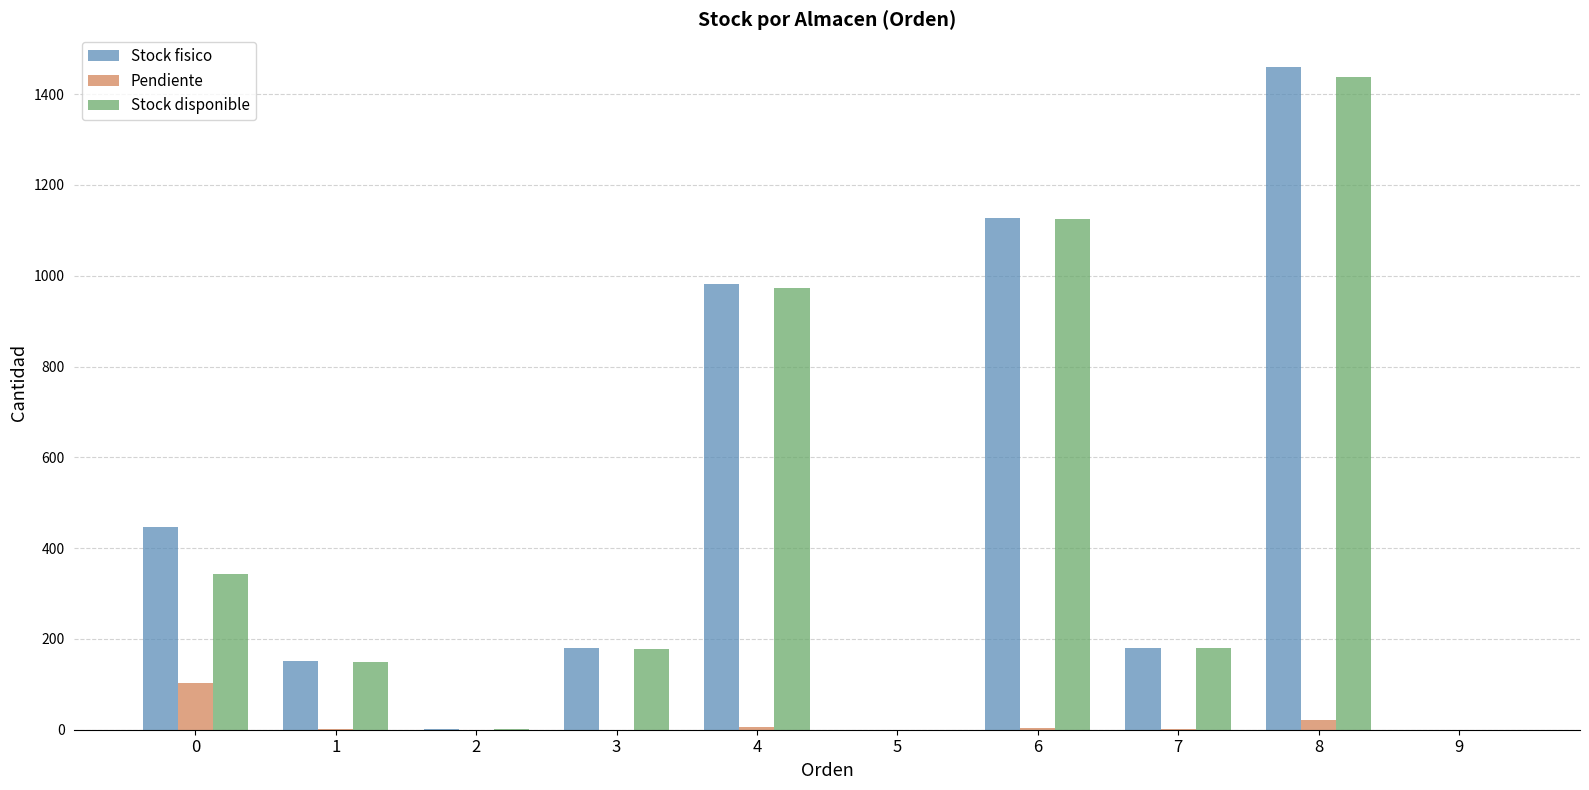

Read the Stock disponible value at 2.

1.0